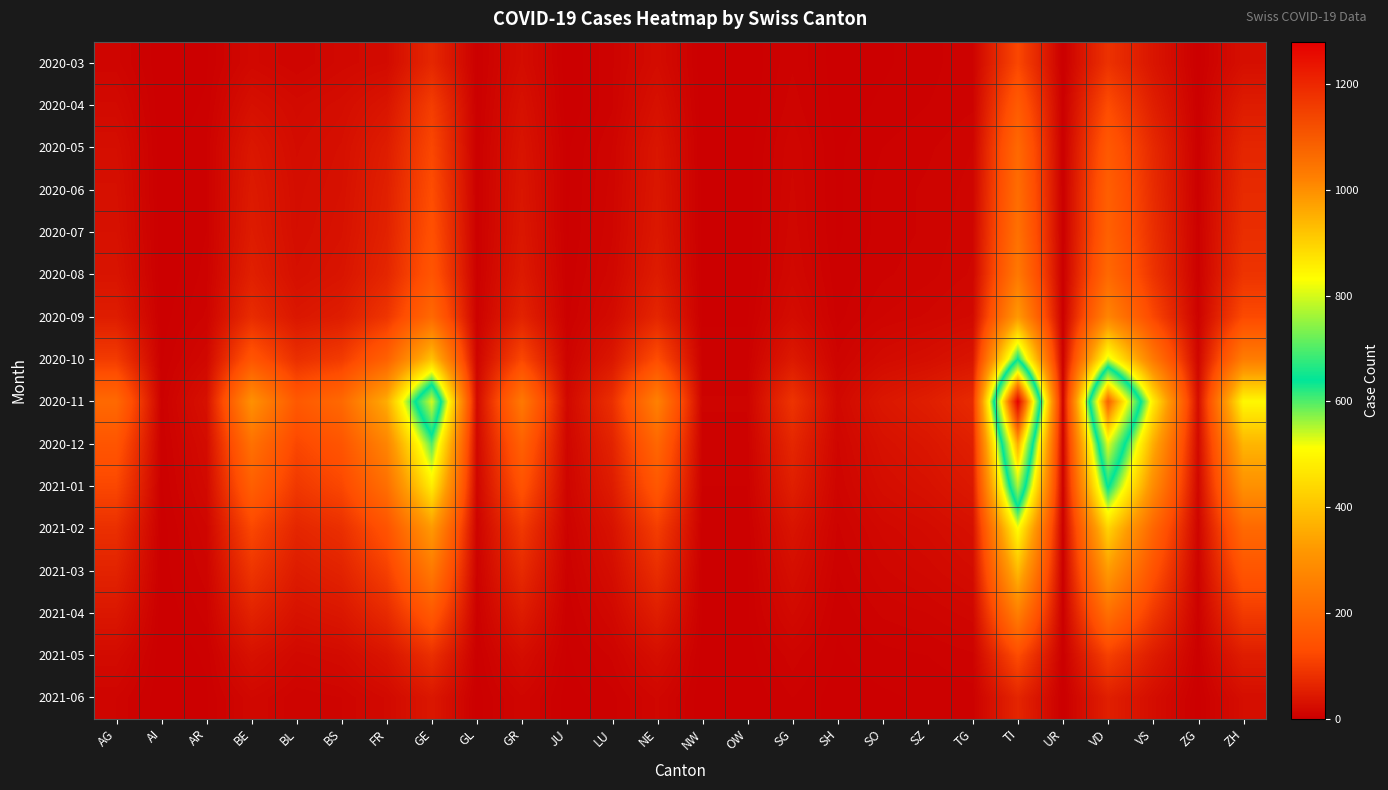

Reading right to left, what are all the values shown in this chart?

2020-03: ZH=27	ZG=1	VS=37	VD=85	UR=0	TI=120	TG=7	SZ=4	SO=2	SH=1	SG=7	OW=0	NW=0	NE=22	LU=7	JU=0	GR=23	GL=2	GE=67	FR=20	BS=16	BL=10	BE=16	AR=2	AI=0	AG=11
2020-04: ZH=48	ZG=2	VS=53	VD=128	UR=1	TI=165	TG=7	SZ=5	SO=3	SH=1	SG=9	OW=0	NW=0	NE=30	LU=7	JU=0	GR=30	GL=2	GE=104	FR=37	BS=24	BL=19	BE=28	AR=3	AI=0	AG=18
2020-05: ZH=65	ZG=3	VS=70	VD=160	UR=1	TI=200	TG=10	SZ=7	SO=5	SH=2	SG=12	OW=1	NW=1	NE=38	LU=10	JU=2	GR=35	GL=3	GE=120	FR=50	BS=28	BL=22	BE=40	AR=5	AI=0	AG=25
2020-06: ZH=72	ZG=3	VS=75	VD=175	UR=1	TI=210	TG=11	SZ=8	SO=6	SH=2	SG=13	OW=1	NW=1	NE=40	LU=11	JU=2	GR=38	GL=3	GE=130	FR=55	BS=30	BL=24	BE=45	AR=5	AI=0	AG=28
2020-07: ZH=78	ZG=4	VS=80	VD=180	UR=1	TI=220	TG=12	SZ=8	SO=6	SH=2	SG=14	OW=1	NW=1	NE=42	LU=12	JU=2	GR=40	GL=3	GE=138	FR=58	BS=32	BL=25	BE=48	AR=5	AI=0	AG=30
2020-08: ZH=88	ZG=4	VS=88	VD=200	UR=1	TI=240	TG=13	SZ=9	SO=7	SH=3	SG=16	OW=1	NW=1	NE=48	LU=14	JU=3	GR=45	GL=4	GE=150	FR=65	BS=36	BL=28	BE=55	AR=6	AI=0	AG=35
2020-09: ZH=125	ZG=6	VS=120	VD=270	UR=2	TI=320	TG=18	SZ=13	SO=10	SH=4	SG=22	OW=2	NW=2	NE=65	LU=20	JU=4	GR=60	GL=5	GE=200	FR=90	BS=50	BL=40	BE=75	AR=8	AI=1	AG=50
2020-10: ZH=250	ZG=12	VS=240	VD=540	UR=4	TI=640	TG=36	SZ=26	SO=20	SH=8	SG=44	OW=4	NW=4	NE=130	LU=40	JU=8	GR=120	GL=10	GE=400	FR=180	BS=100	BL=80	BE=150	AR=15	AI=2	AG=100
2020-11: ZH=500	ZG=24	VS=480	VD=1080	UR=8	TI=1280	TG=72	SZ=52	SO=40	SH=16	SG=88	OW=8	NW=8	NE=260	LU=80	JU=16	GR=240	GL=20	GE=800	FR=360	BS=200	BL=160	BE=300	AR=30	AI=4	AG=200
2020-12: ZH=375	ZG=18	VS=360	VD=810	UR=6	TI=960	TG=54	SZ=39	SO=30	SH=12	SG=66	OW=6	NW=6	NE=195	LU=60	JU=12	GR=180	GL=15	GE=600	FR=270	BS=150	BL=120	BE=220	AR=22	AI=3	AG=150
2021-01: ZH=300	ZG=14	VS=288	VD=648	UR=5	TI=768	TG=43	SZ=31	SO=24	SH=10	SG=53	OW=5	NW=5	NE=156	LU=48	JU=10	GR=144	GL=12	GE=480	FR=215	BS=120	BL=95	BE=175	AR=18	AI=2	AG=120
2021-02: ZH=200	ZG=10	VS=192	VD=432	UR=3	TI=512	TG=29	SZ=21	SO=16	SH=7	SG=35	OW=3	NW=3	NE=104	LU=32	JU=7	GR=96	GL=8	GE=320	FR=145	BS=80	BL=65	BE=120	AR=12	AI=1	AG=80
2021-03: ZH=150	ZG=7	VS=144	VD=324	UR=2	TI=384	TG=22	SZ=16	SO=12	SH=5	SG=26	OW=2	NW=2	NE=78	LU=24	JU=5	GR=72	GL=6	GE=240	FR=108	BS=60	BL=48	BE=90	AR=9	AI=1	AG=60
2021-04: ZH=100	ZG=5	VS=96	VD=216	UR=2	TI=256	TG=14	SZ=10	SO=8	SH=3	SG=18	OW=2	NW=2	NE=52	LU=16	JU=3	GR=48	GL=4	GE=160	FR=72	BS=40	BL=32	BE=60	AR=6	AI=0	AG=40
2021-05: ZH=50	ZG=3	VS=48	VD=108	UR=1	TI=128	TG=7	SZ=5	SO=4	SH=2	SG=9	OW=1	NW=1	NE=26	LU=8	JU=2	GR=24	GL=2	GE=80	FR=36	BS=20	BL=16	BE=30	AR=3	AI=0	AG=20
2021-06: ZH=25	ZG=1	VS=24	VD=54	UR=0	TI=64	TG=4	SZ=3	SO=2	SH=1	SG=5	OW=0	NW=0	NE=13	LU=4	JU=1	GR=12	GL=1	GE=40	FR=18	BS=10	BL=8	BE=15	AR=2	AI=0	AG=10